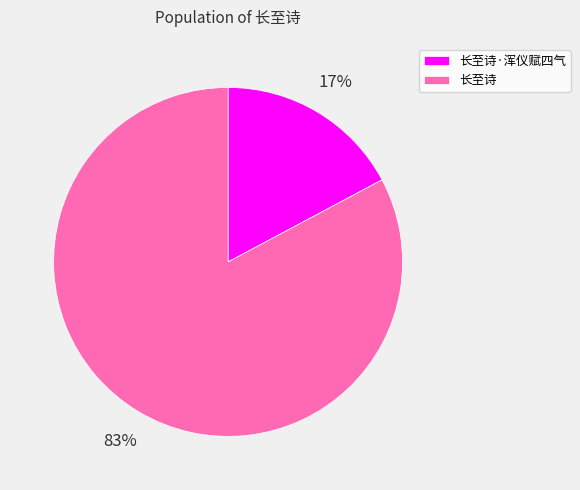

To the nearest percent, what portion does 长至诗·浑仪赋四气 represent?

17%